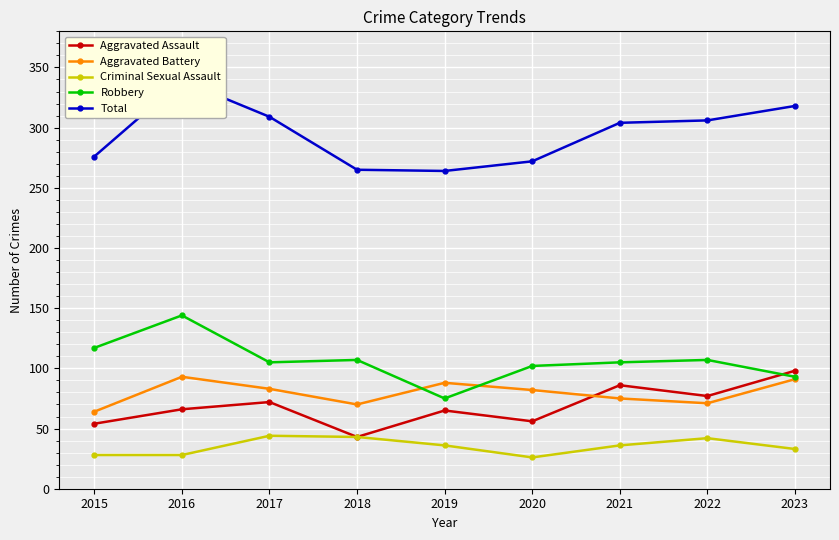

List the labels in order of Aggravated Battery value, smallest first.

2015, 2018, 2022, 2021, 2020, 2017, 2019, 2023, 2016